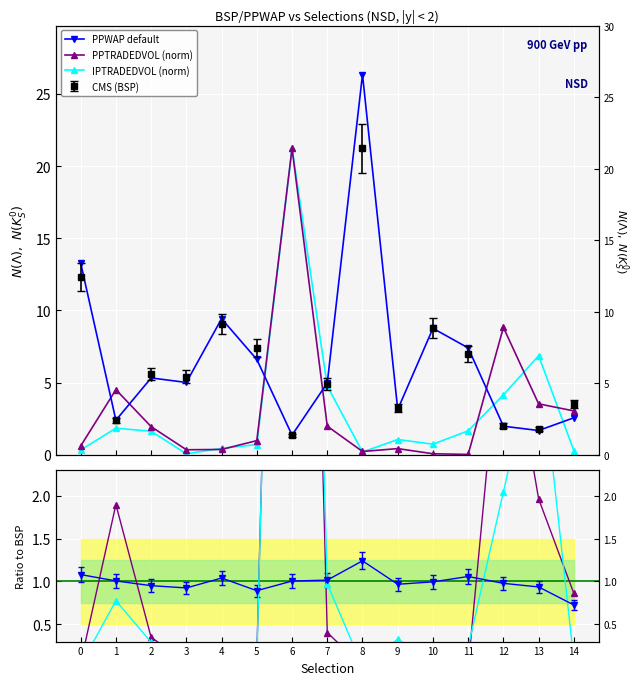

Where is the first local maximum for PPTRADEDVOL (norm)?

1